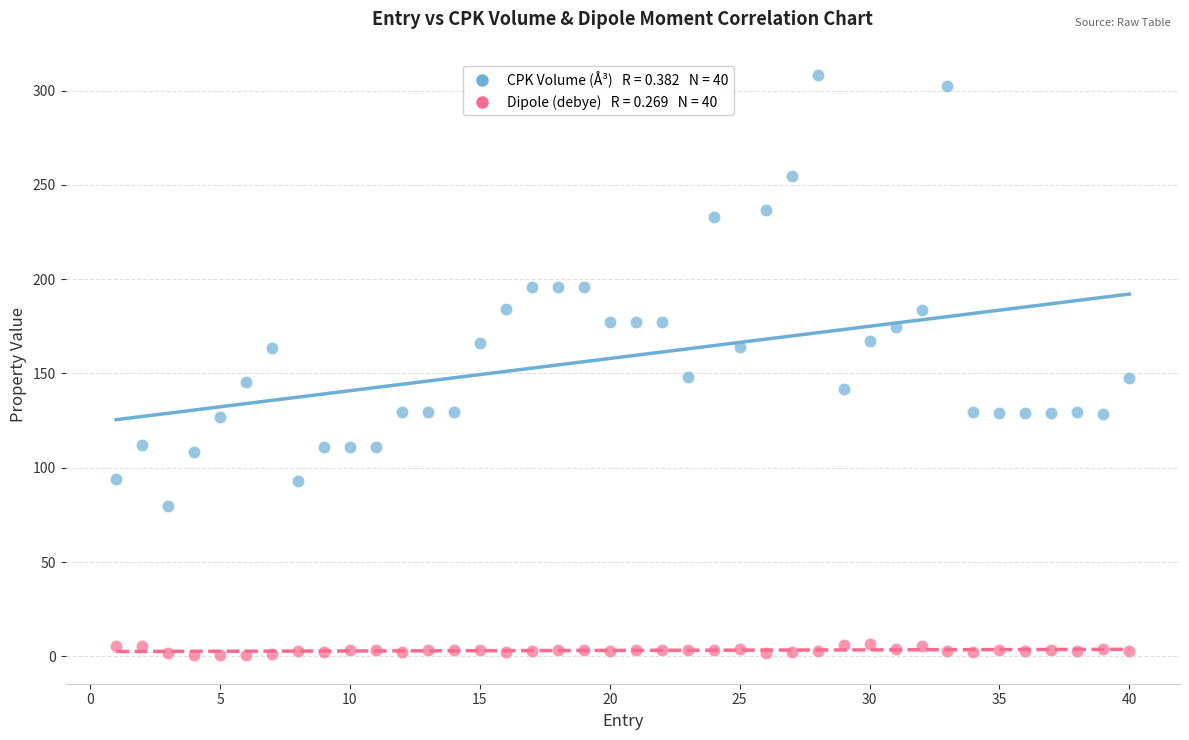

Across all data points, what is the range of Y values (max minus min)?

307.5